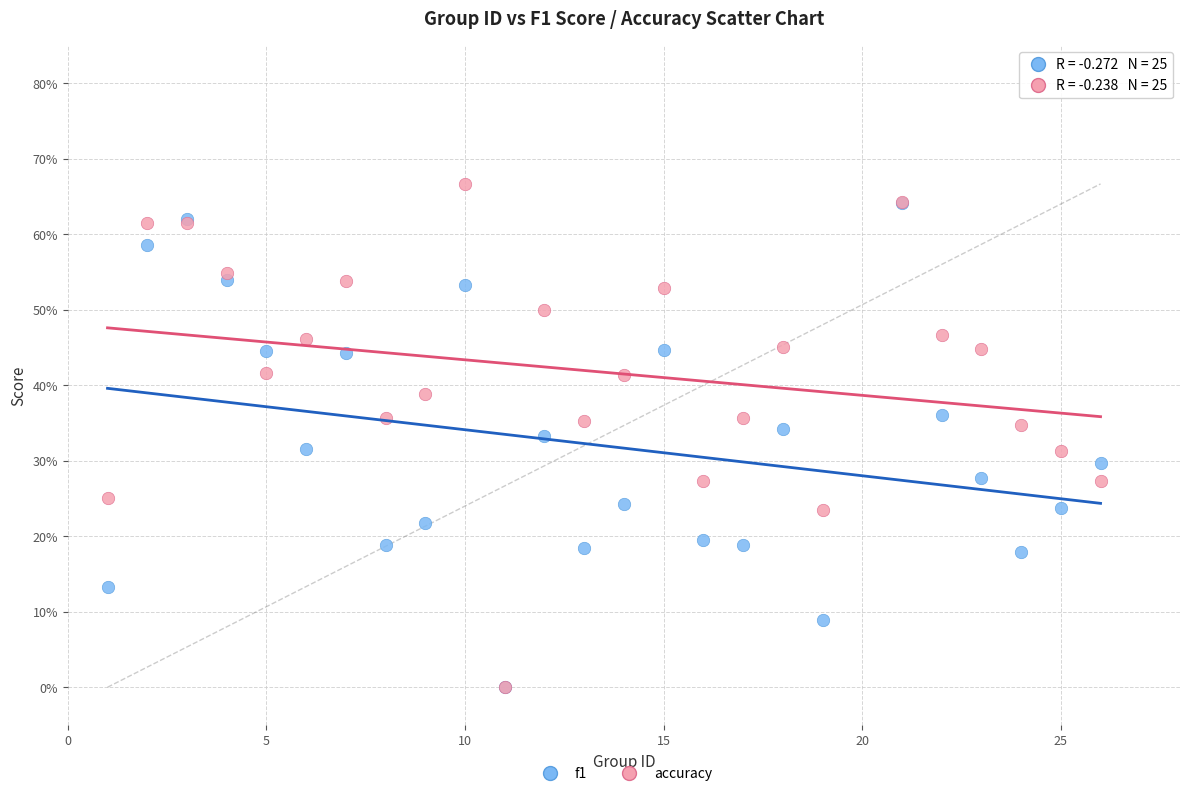

What are all the series names shown in the legend?

f1, accuracy